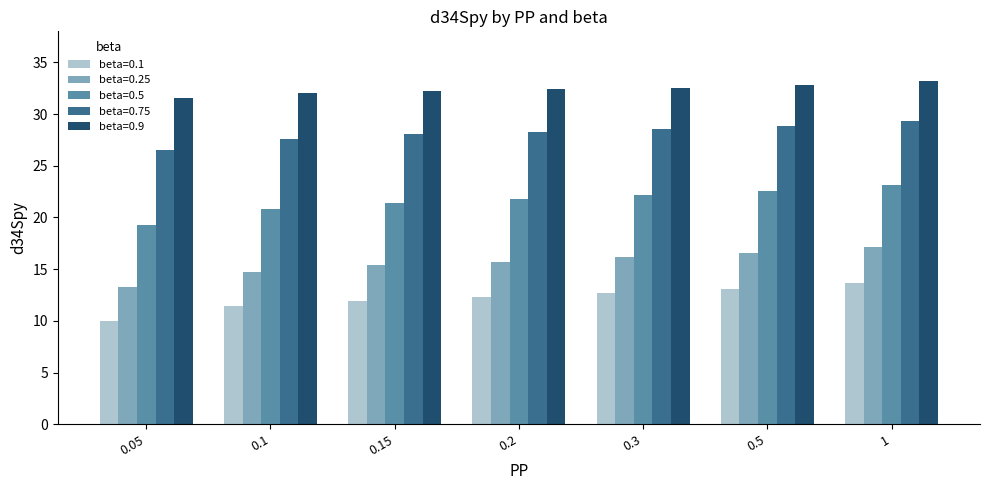

What is the difference between the maximum and minimum values in the beta=0.75 series?

2.8